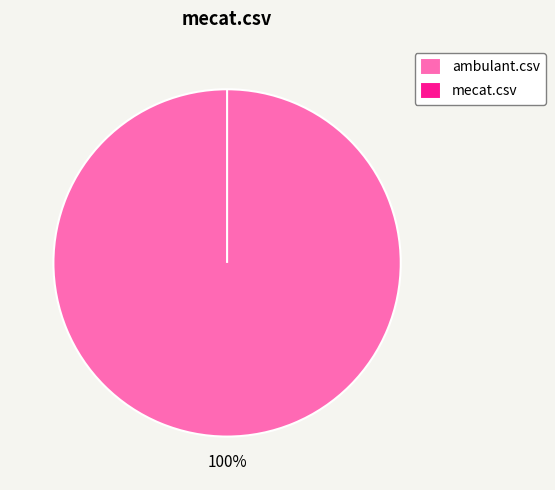

Does mecat.csv account for over 50% of the chart?

No